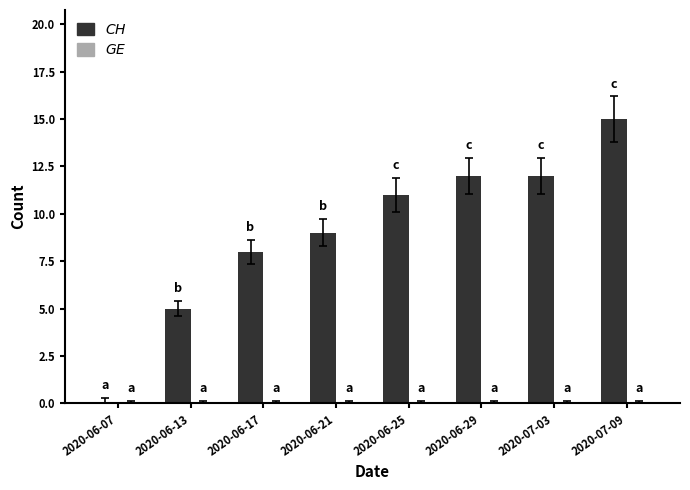

What is the sum of the values at 2020-07-03 and 2020-06-29?

24